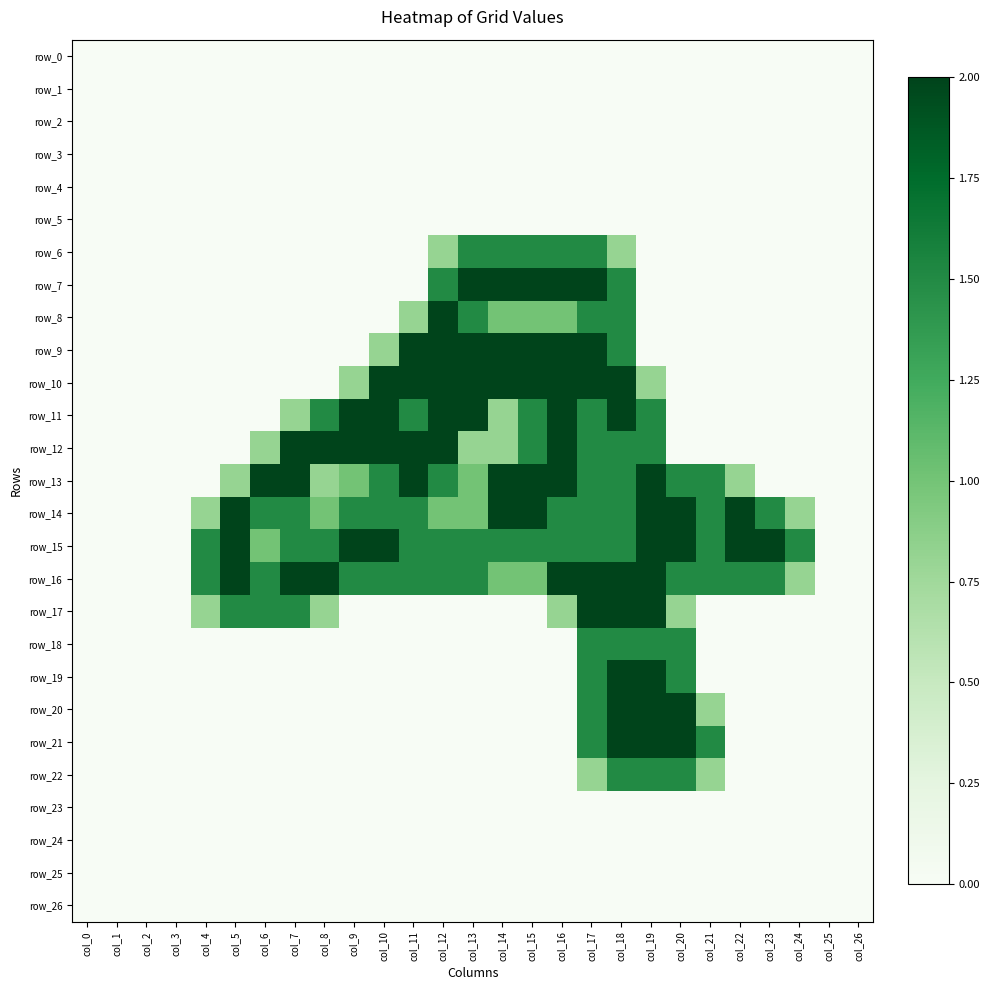

Reading right to left, what are all the values shown in this chart?

row_0: 0.0	0.0	0.0	0.0	0.0	0.0	0.0	0.0	0.0	0.0	0.0	0.0	0.0	0.0	0.0	0.0	0.0	0.0	0.0	0.0	0.0	0.0	0.0	0.0	0.0	0.0	0.0
row_1: 0.0	0.0	0.0	0.0	0.0	0.0	0.0	0.0	0.0	0.0	0.0	0.0	0.0	0.0	0.0	0.0	0.0	0.0	0.0	0.0	0.0	0.0	0.0	0.0	0.0	0.0	0.0
row_2: 0.0	0.0	0.0	0.0	0.0	0.0	0.0	0.0	0.0	0.0	0.0	0.0	0.0	0.0	0.0	0.0	0.0	0.0	0.0	0.0	0.0	0.0	0.0	0.0	0.0	0.0	0.0
row_3: 0.0	0.0	0.0	0.0	0.0	0.0	0.0	0.0	0.0	0.0	0.0	0.0	0.0	0.0	0.0	0.0	0.0	0.0	0.0	0.0	0.0	0.0	0.0	0.0	0.0	0.0	0.0
row_4: 0.0	0.0	0.0	0.0	0.0	0.0	0.0	0.0	0.0	0.0	0.0	0.0	0.0	0.0	0.0	0.0	0.0	0.0	0.0	0.0	0.0	0.0	0.0	0.0	0.0	0.0	0.0
row_5: 0.0	0.0	0.0	0.0	0.0	0.0	0.0	0.0	0.0	0.0	0.0	0.0	0.0	0.0	0.0	0.0	0.0	0.0	0.0	0.0	0.0	0.0	0.0	0.0	0.0	0.0	0.0
row_6: 0.0	0.0	0.0	0.0	0.0	0.0	0.0	0.0	0.8	1.5	1.5	1.5	1.5	1.5	0.8	0.0	0.0	0.0	0.0	0.0	0.0	0.0	0.0	0.0	0.0	0.0	0.0
row_7: 0.0	0.0	0.0	0.0	0.0	0.0	0.0	0.0	1.5	2.0	2.0	2.0	2.0	2.0	1.5	0.0	0.0	0.0	0.0	0.0	0.0	0.0	0.0	0.0	0.0	0.0	0.0
row_8: 0.0	0.0	0.0	0.0	0.0	0.0	0.0	0.0	1.5	1.5	1.0	1.0	1.0	1.5	2.0	0.8	0.0	0.0	0.0	0.0	0.0	0.0	0.0	0.0	0.0	0.0	0.0
row_9: 0.0	0.0	0.0	0.0	0.0	0.0	0.0	0.0	1.5	2.0	2.0	2.0	2.0	2.0	2.0	2.0	0.8	0.0	0.0	0.0	0.0	0.0	0.0	0.0	0.0	0.0	0.0
row_10: 0.0	0.0	0.0	0.0	0.0	0.0	0.0	0.8	2.0	2.0	2.0	2.0	2.0	2.0	2.0	2.0	2.0	0.8	0.0	0.0	0.0	0.0	0.0	0.0	0.0	0.0	0.0
row_11: 0.0	0.0	0.0	0.0	0.0	0.0	0.0	1.5	2.0	1.5	2.0	1.5	0.8	2.0	2.0	1.5	2.0	2.0	1.5	0.8	0.0	0.0	0.0	0.0	0.0	0.0	0.0
row_12: 0.0	0.0	0.0	0.0	0.0	0.0	0.0	1.5	1.5	1.5	2.0	1.5	0.8	0.8	2.0	2.0	2.0	2.0	2.0	2.0	0.8	0.0	0.0	0.0	0.0	0.0	0.0
row_13: 0.0	0.0	0.0	0.0	0.8	1.5	1.5	2.0	1.5	1.5	2.0	2.0	2.0	1.0	1.5	2.0	1.5	1.0	0.8	2.0	2.0	0.8	0.0	0.0	0.0	0.0	0.0
row_14: 0.0	0.0	0.8	1.5	2.0	1.5	2.0	2.0	1.5	1.5	1.5	2.0	2.0	1.0	1.0	1.5	1.5	1.5	1.0	1.5	1.5	2.0	0.8	0.0	0.0	0.0	0.0
row_15: 0.0	0.0	1.5	2.0	2.0	1.5	2.0	2.0	1.5	1.5	1.5	1.5	1.5	1.5	1.5	1.5	2.0	2.0	1.5	1.5	1.0	2.0	1.5	0.0	0.0	0.0	0.0
row_16: 0.0	0.0	0.8	1.5	1.5	1.5	1.5	2.0	2.0	2.0	2.0	1.0	1.0	1.5	1.5	1.5	1.5	1.5	2.0	2.0	1.5	2.0	1.5	0.0	0.0	0.0	0.0
row_17: 0.0	0.0	0.0	0.0	0.0	0.0	0.8	2.0	2.0	2.0	0.8	0.0	0.0	0.0	0.0	0.0	0.0	0.0	0.8	1.5	1.5	1.5	0.8	0.0	0.0	0.0	0.0
row_18: 0.0	0.0	0.0	0.0	0.0	0.0	1.5	1.5	1.5	1.5	0.0	0.0	0.0	0.0	0.0	0.0	0.0	0.0	0.0	0.0	0.0	0.0	0.0	0.0	0.0	0.0	0.0
row_19: 0.0	0.0	0.0	0.0	0.0	0.0	1.5	2.0	2.0	1.5	0.0	0.0	0.0	0.0	0.0	0.0	0.0	0.0	0.0	0.0	0.0	0.0	0.0	0.0	0.0	0.0	0.0
row_20: 0.0	0.0	0.0	0.0	0.0	0.8	2.0	2.0	2.0	1.5	0.0	0.0	0.0	0.0	0.0	0.0	0.0	0.0	0.0	0.0	0.0	0.0	0.0	0.0	0.0	0.0	0.0
row_21: 0.0	0.0	0.0	0.0	0.0	1.5	2.0	2.0	2.0	1.5	0.0	0.0	0.0	0.0	0.0	0.0	0.0	0.0	0.0	0.0	0.0	0.0	0.0	0.0	0.0	0.0	0.0
row_22: 0.0	0.0	0.0	0.0	0.0	0.8	1.5	1.5	1.5	0.8	0.0	0.0	0.0	0.0	0.0	0.0	0.0	0.0	0.0	0.0	0.0	0.0	0.0	0.0	0.0	0.0	0.0
row_23: 0.0	0.0	0.0	0.0	0.0	0.0	0.0	0.0	0.0	0.0	0.0	0.0	0.0	0.0	0.0	0.0	0.0	0.0	0.0	0.0	0.0	0.0	0.0	0.0	0.0	0.0	0.0
row_24: 0.0	0.0	0.0	0.0	0.0	0.0	0.0	0.0	0.0	0.0	0.0	0.0	0.0	0.0	0.0	0.0	0.0	0.0	0.0	0.0	0.0	0.0	0.0	0.0	0.0	0.0	0.0
row_25: 0.0	0.0	0.0	0.0	0.0	0.0	0.0	0.0	0.0	0.0	0.0	0.0	0.0	0.0	0.0	0.0	0.0	0.0	0.0	0.0	0.0	0.0	0.0	0.0	0.0	0.0	0.0
row_26: 0.0	0.0	0.0	0.0	0.0	0.0	0.0	0.0	0.0	0.0	0.0	0.0	0.0	0.0	0.0	0.0	0.0	0.0	0.0	0.0	0.0	0.0	0.0	0.0	0.0	0.0	0.0